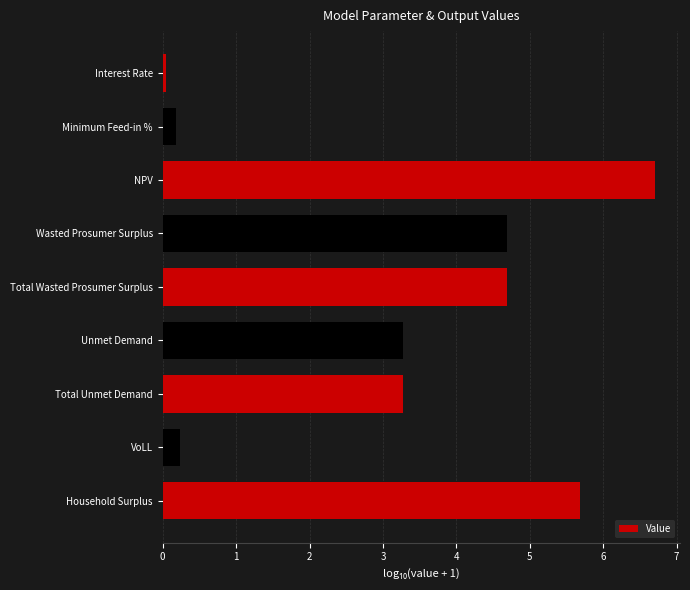

Are the bars horizontal?

Yes